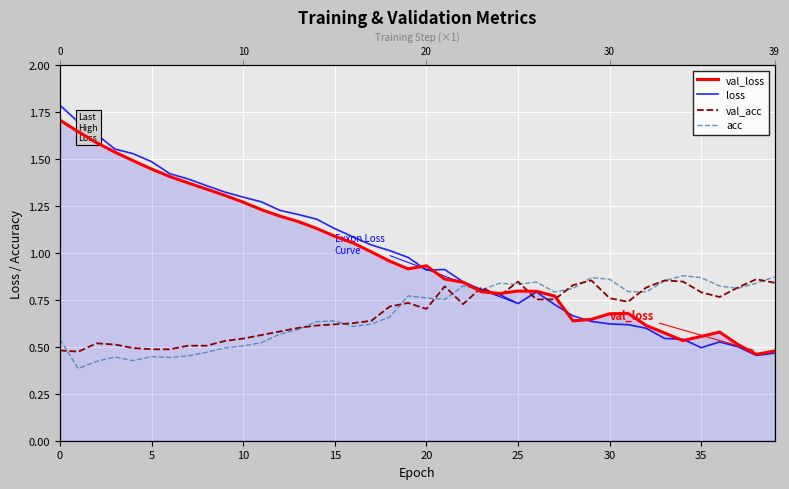

At how many categories does at least one series exceed 0?

40